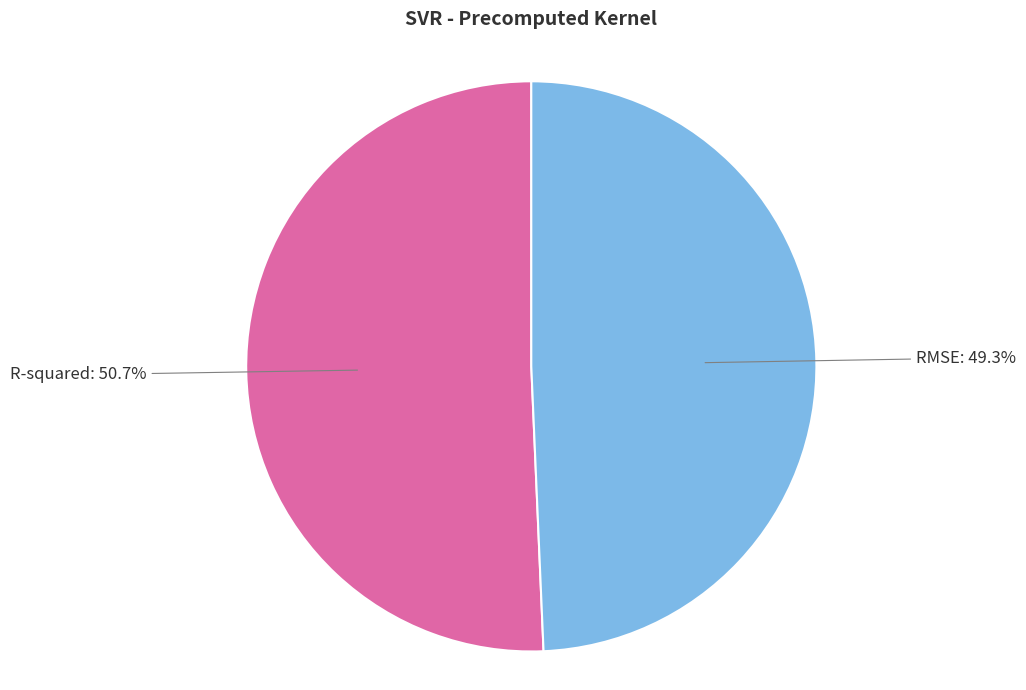

The RMSE slice represents 49% of the pie. True or false?

True